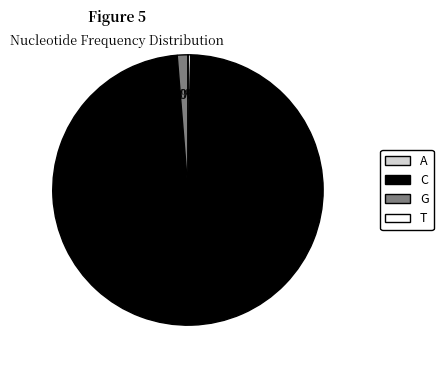

Which category has the biggest portion of the pie?

C